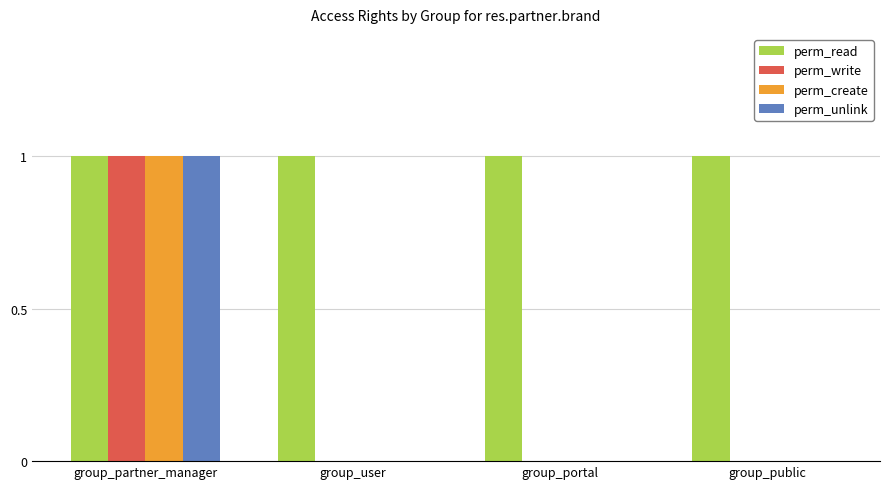

What is the approximate value of perm_write at group_partner_manager?

1